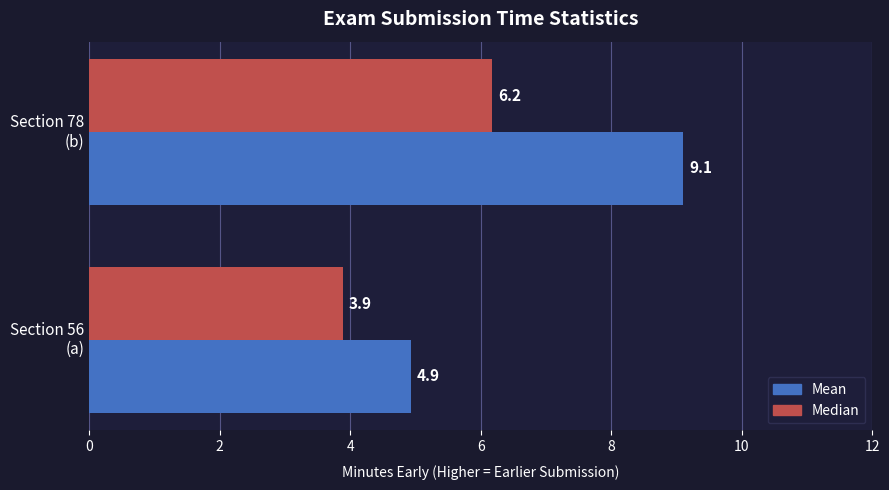

What are all the series names shown in the legend?

Mean, Median